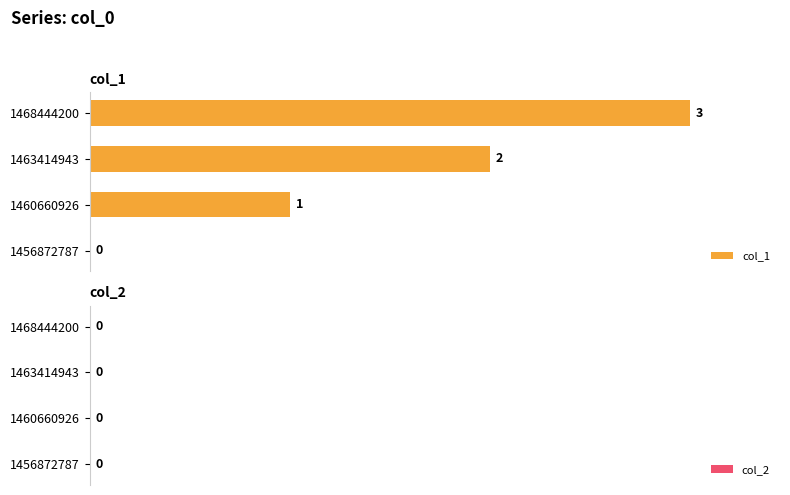

Are the bars horizontal?

Yes